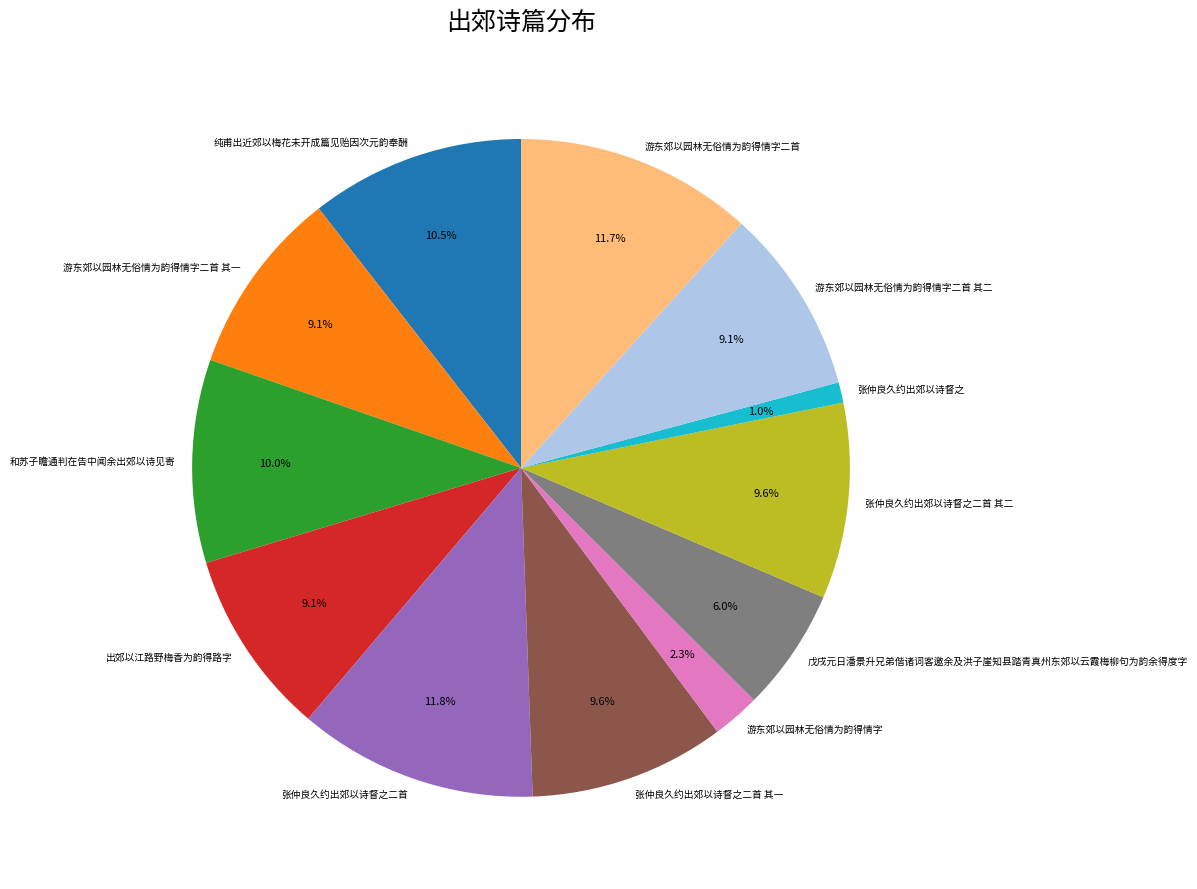

To the nearest percent, what percentage of the pie is 张仲良久约出郊以诗督之?

1%